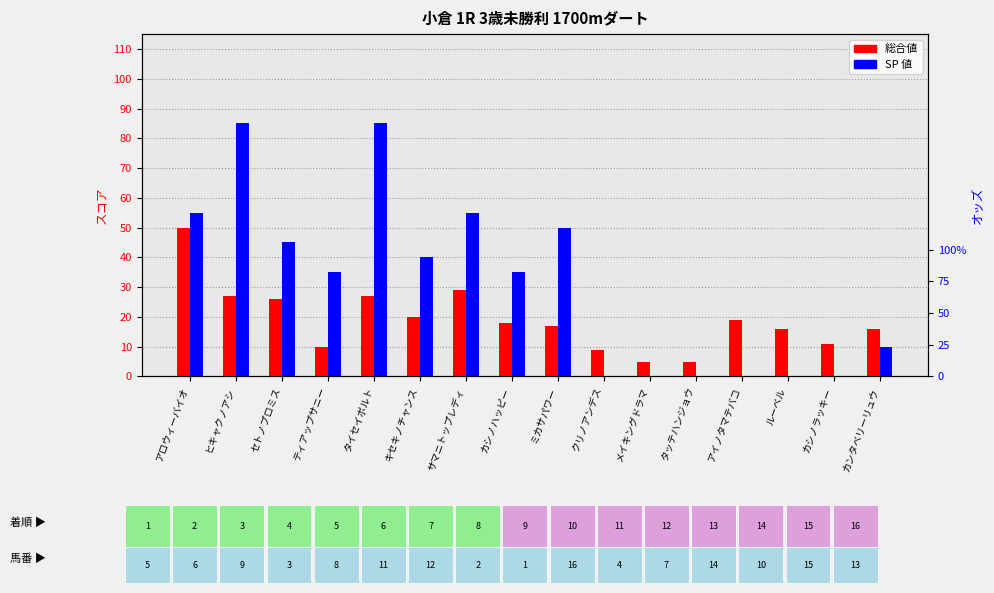

What is the greatest value displayed?

85